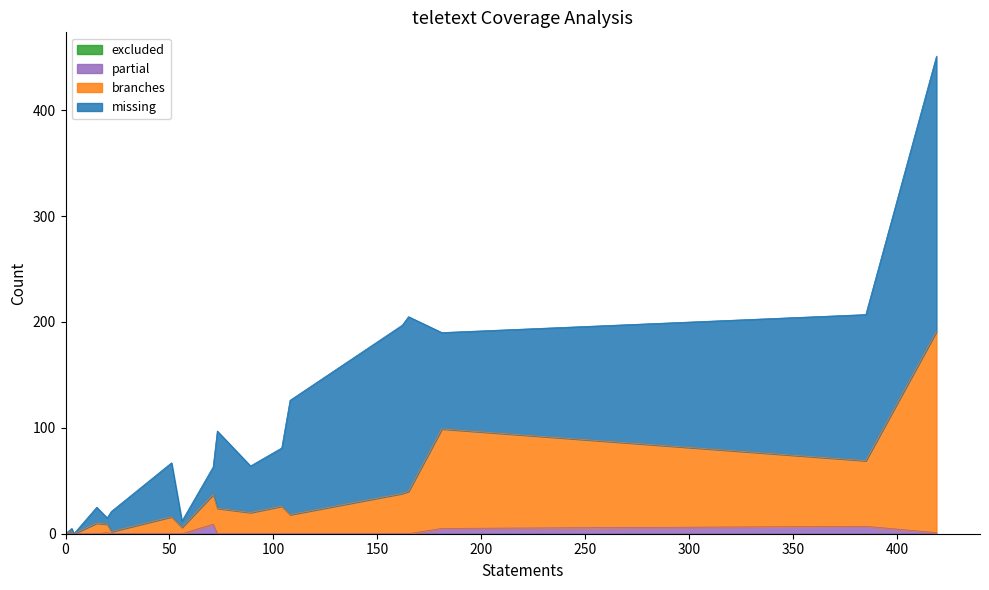

True or false: missing has a value of 179 at gui/decoder.py.

False